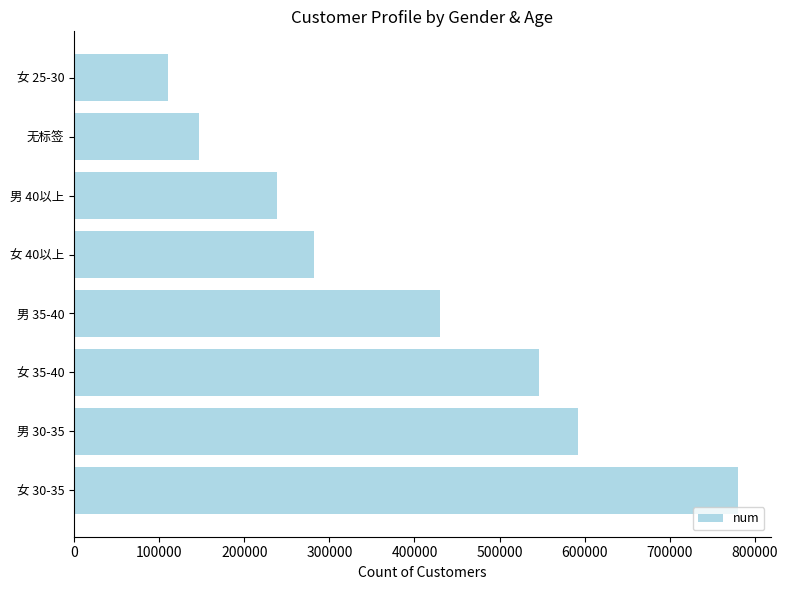

What is the change in value from 女 30-35 to 男 30-35?

-187323